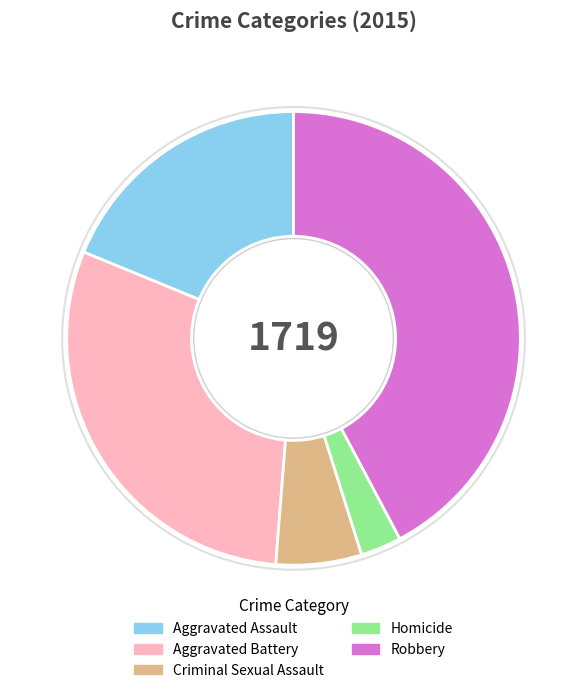

Is Aggravated Battery the majority of the pie?

No